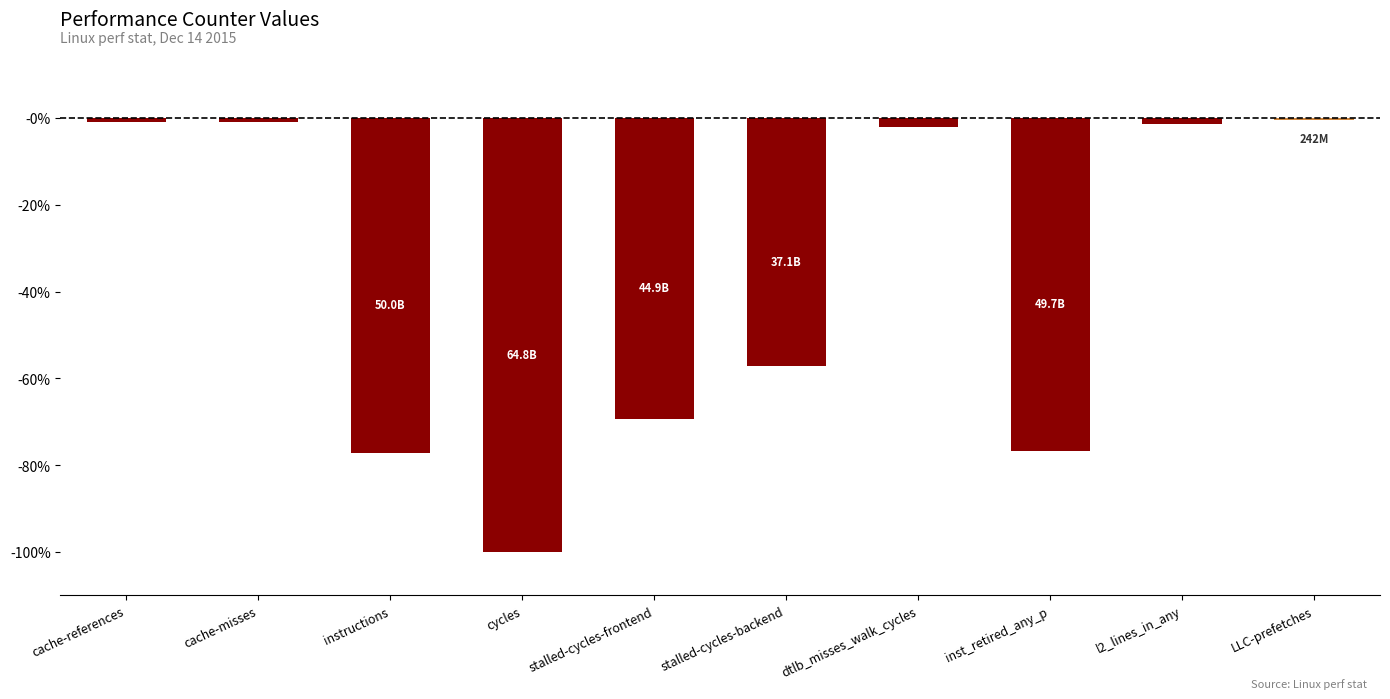

Between cache-references and l2_lines_in_any, which is larger?

cache-references